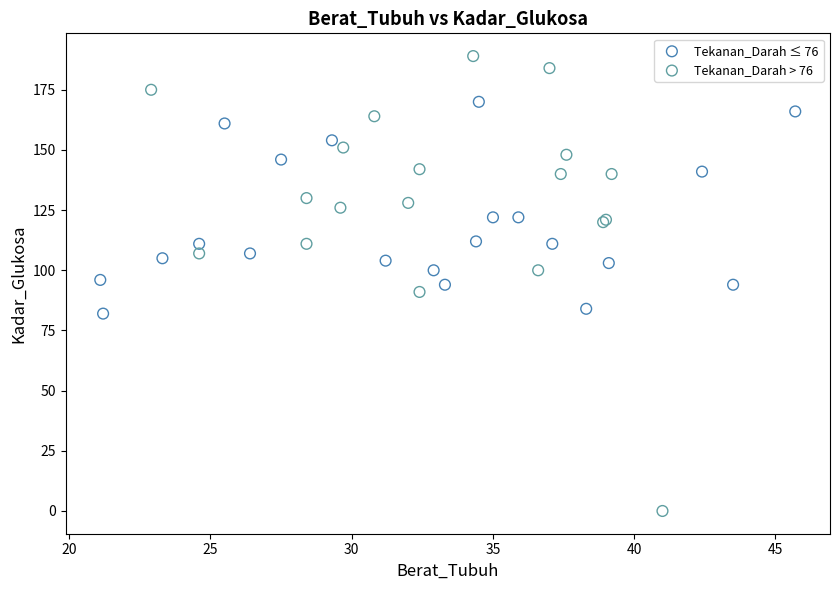

Which series has the widest spread of Y values?

Tekanan_Darah > 76